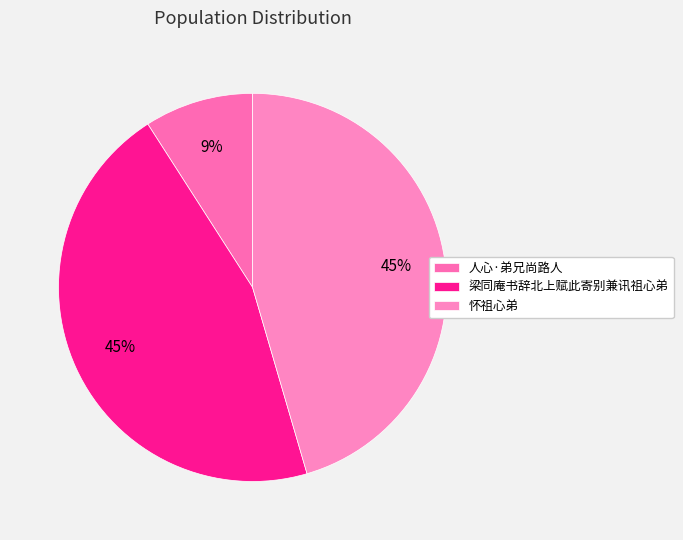

What is the smallest slice in the pie chart?

人心·弟兄尚路人